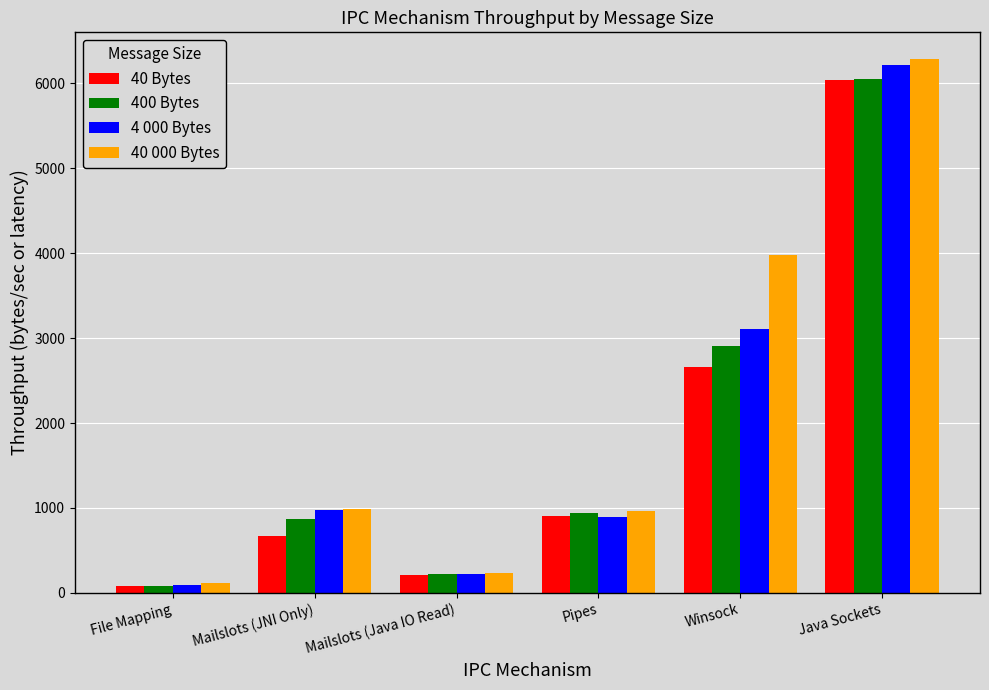

Is the value of 4 000 Bytes at Winsock greater than the value of 40 000 Bytes at Mailslots (JNI Only)?

Yes